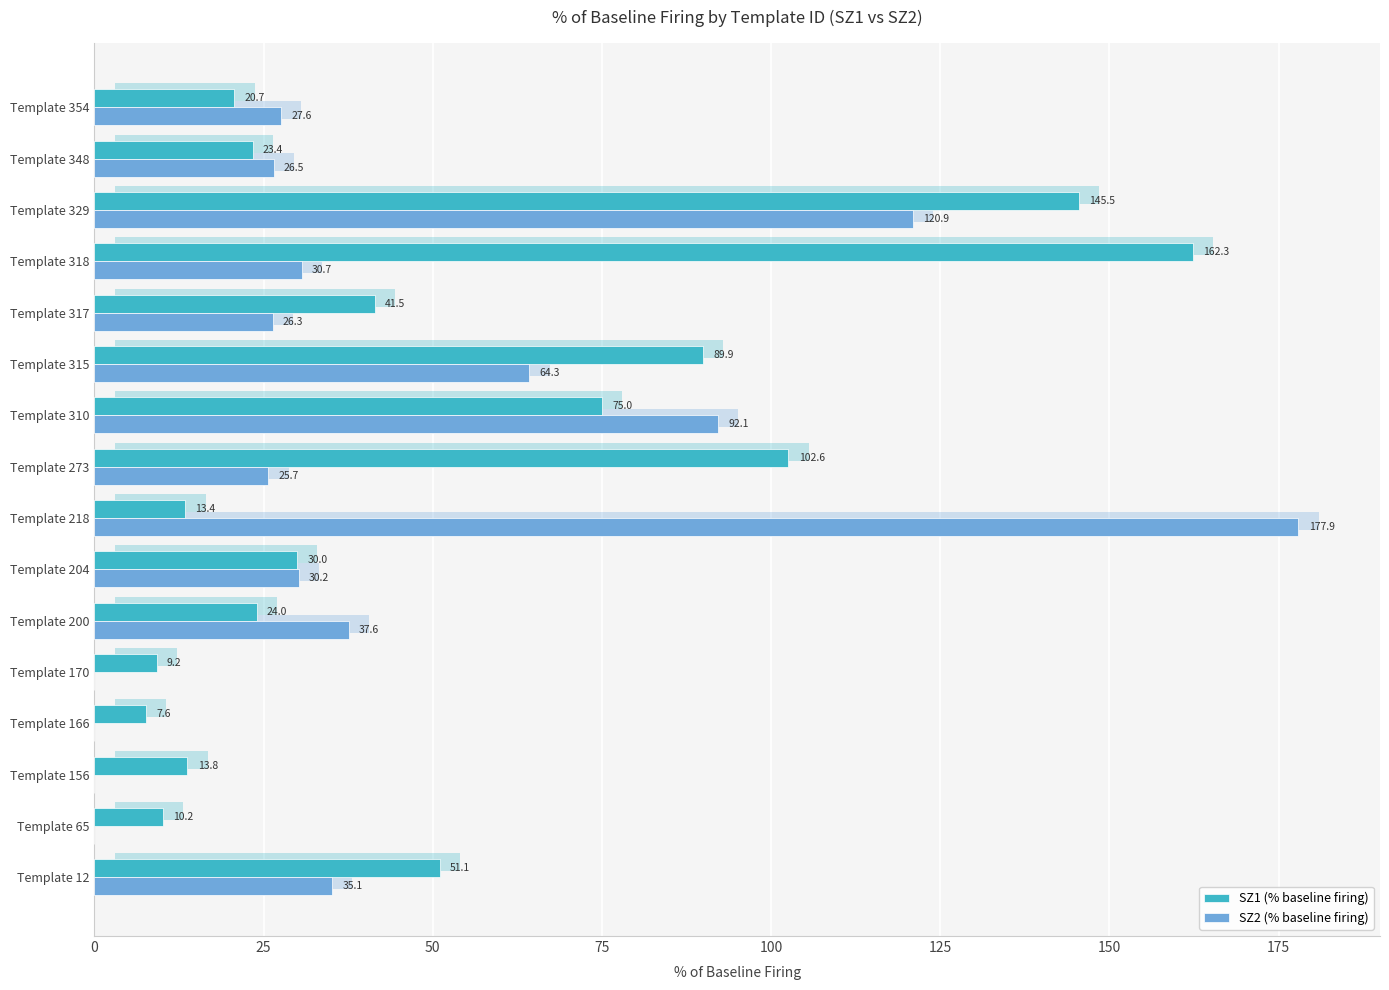

How many data points in SZ1 (% baseline firing) are less than 29?

8